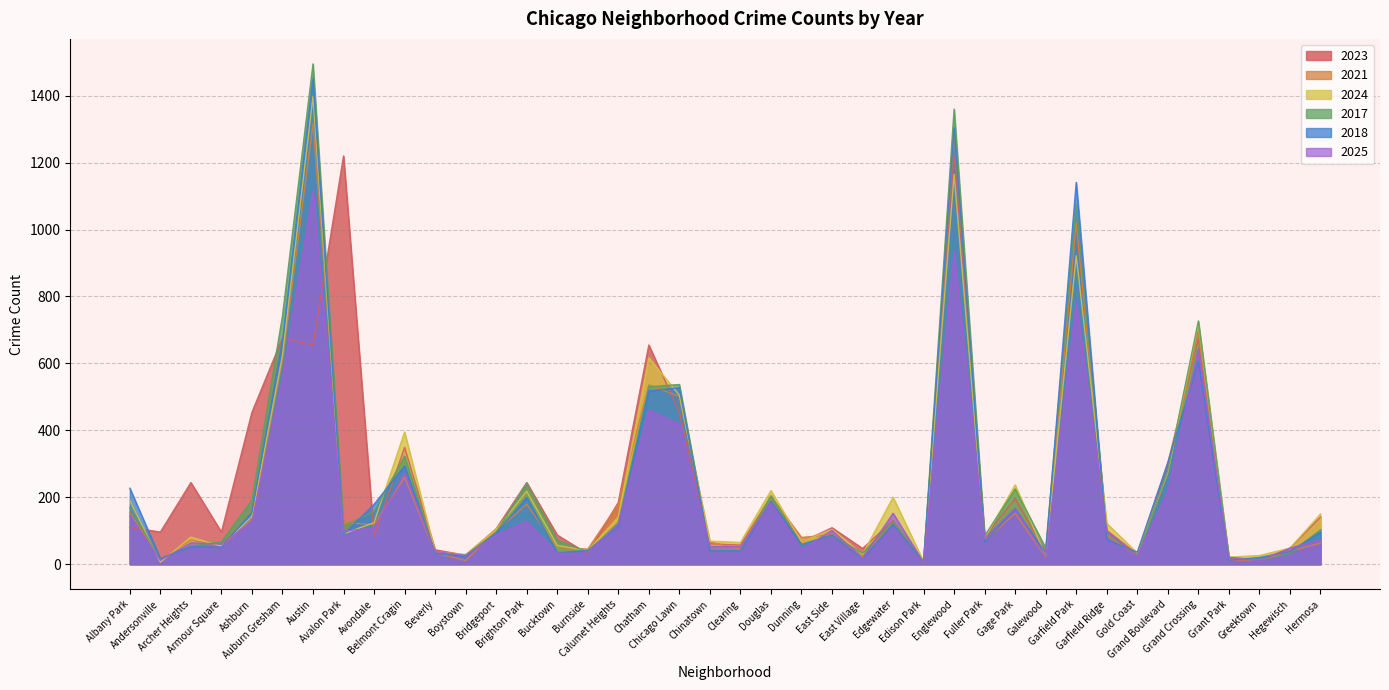

Rank the series by their maximum value, from highest to lowest.

2017, 2018, 2024, 2021, 2023, 2025